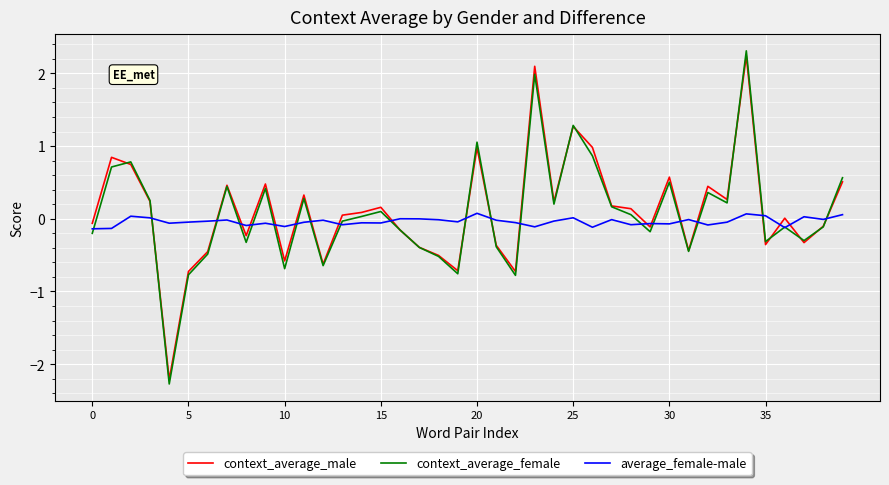

What is the smallest value displayed?

-2.3